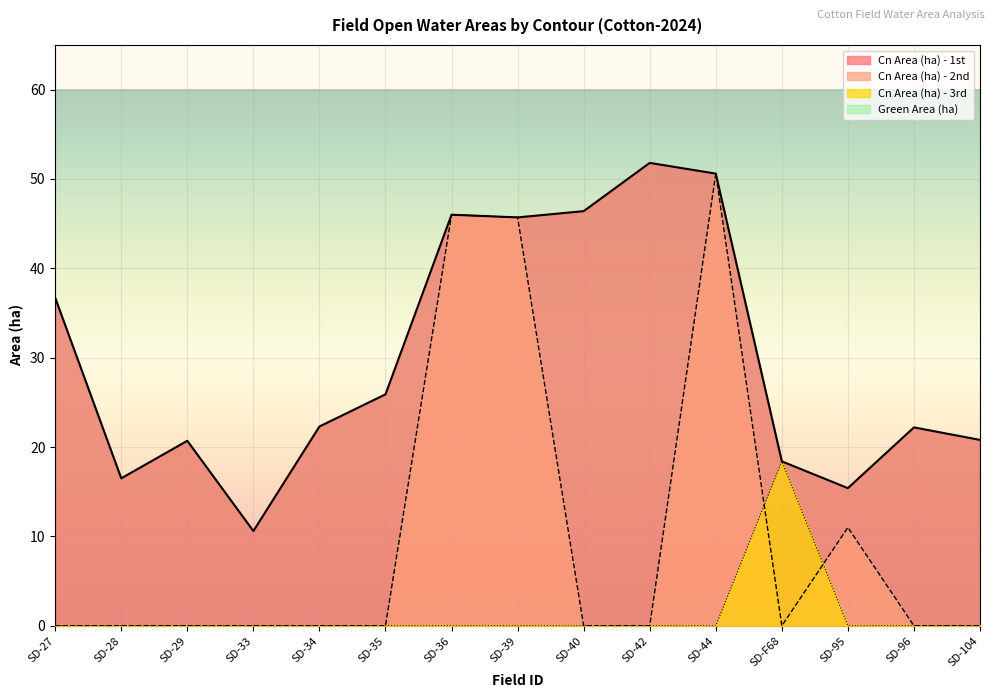

True or false: Cn Area (ha) - 1st and Cn Area (ha) - 2nd cross at least once.

False